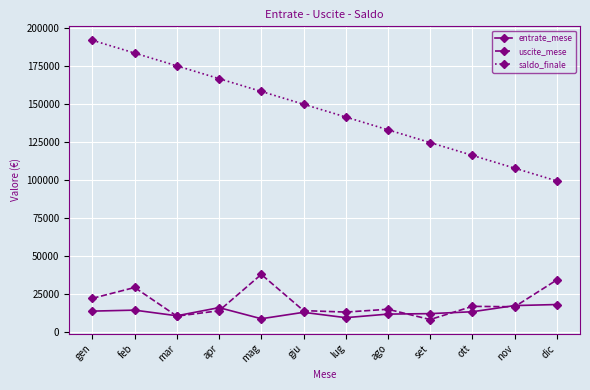

Is it true that saldo_finale equals 141236.8 at lug?

True